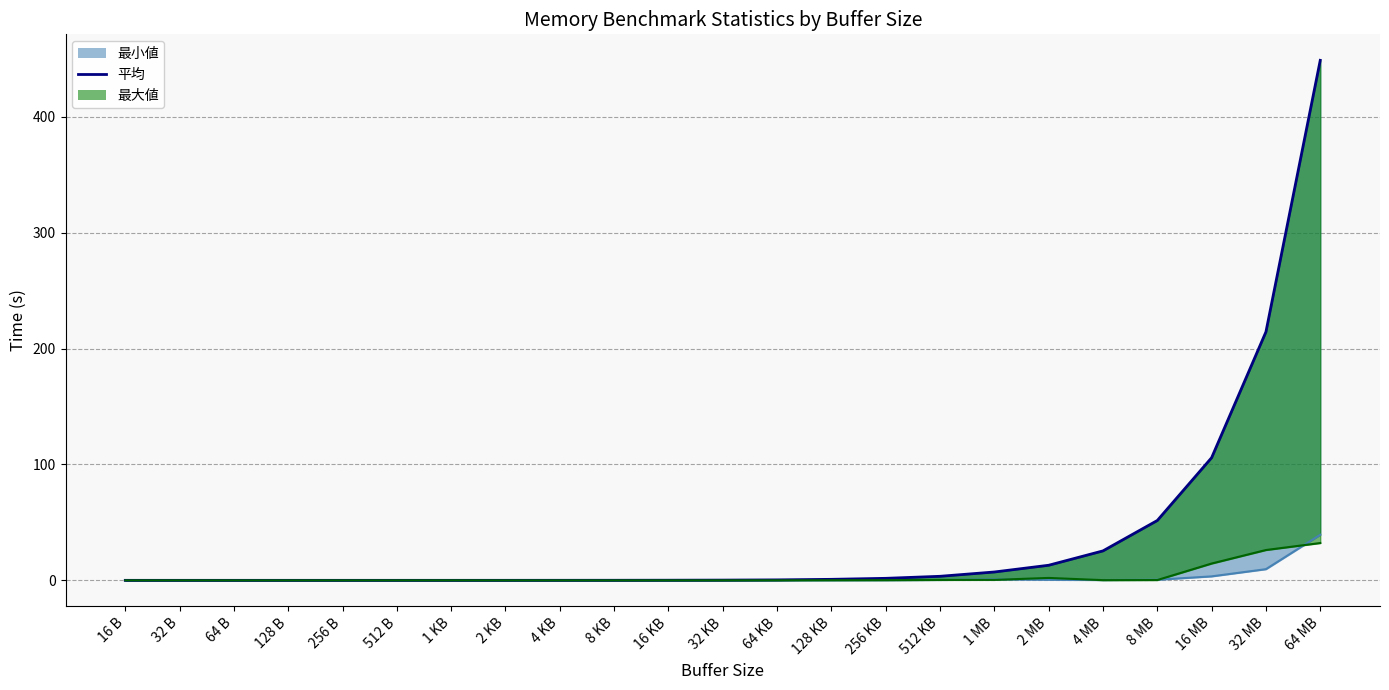

The value at 256 B is 0.0. True or false?

False